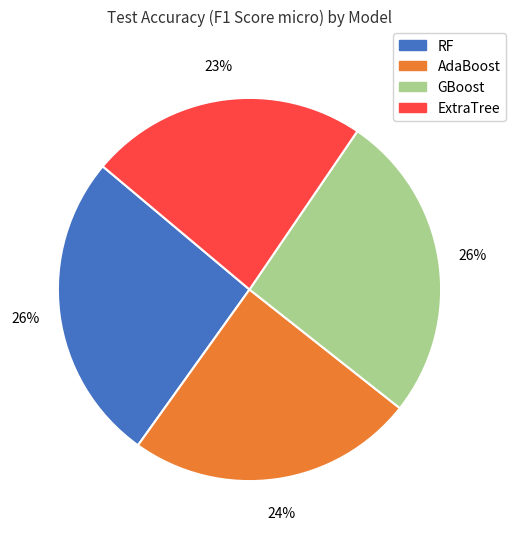

Count the number of slices in the pie.

4